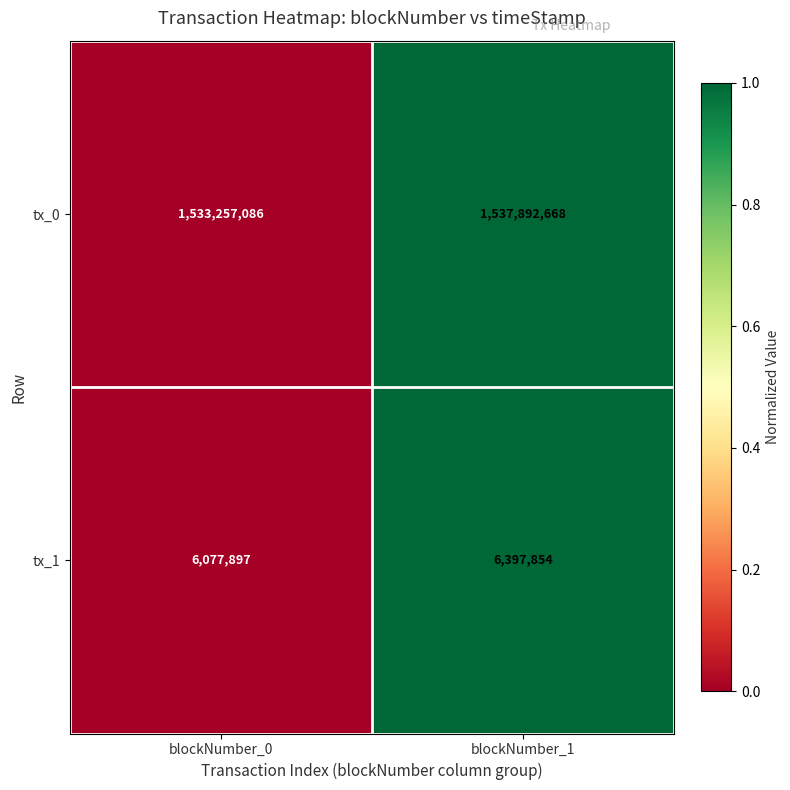

Read the tx_1 value at blockNumber_1.

6397854